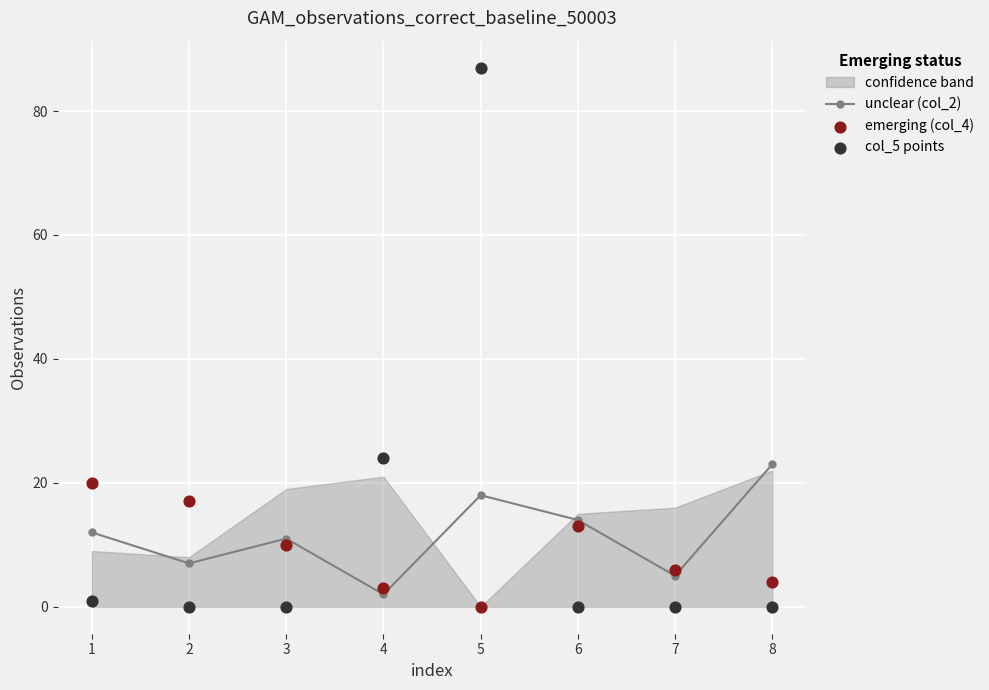

Which series has the largest total across all categories?

col_5 points